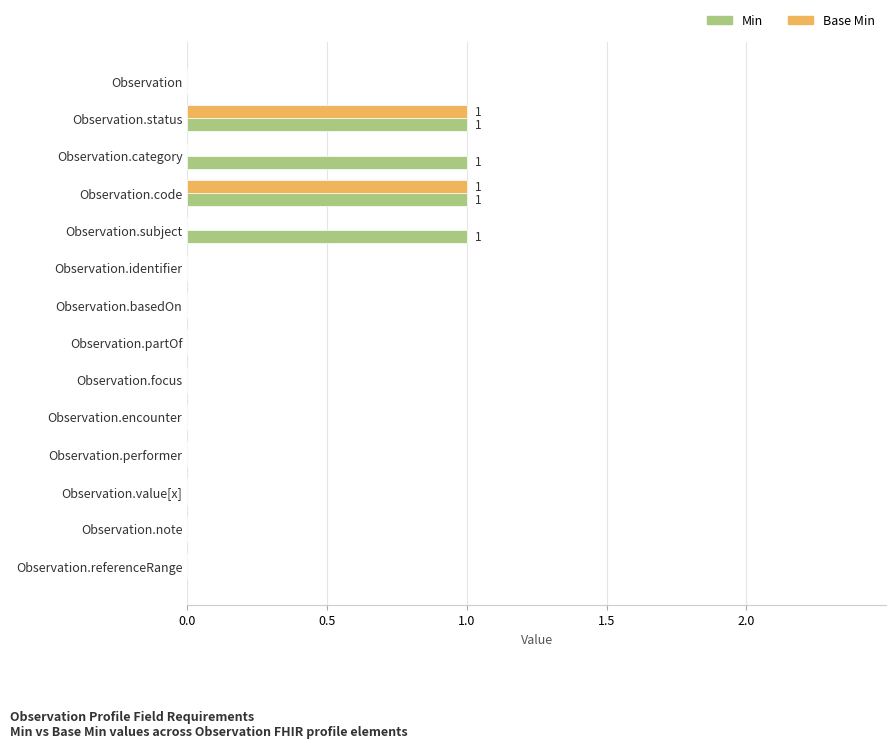

How many Base Min values are between 0 and 1?

14